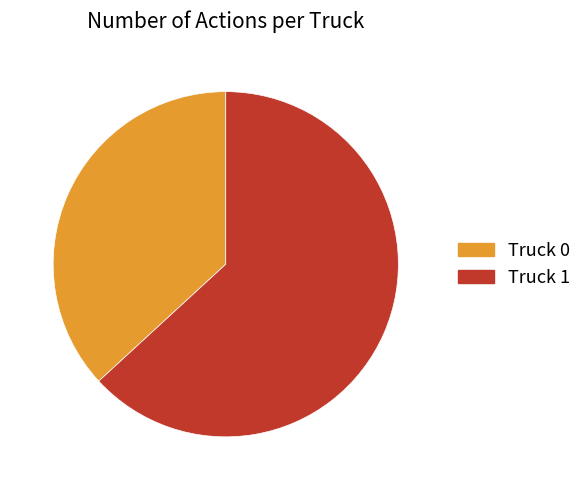

The Truck 0 slice represents 37% of the pie. True or false?

True